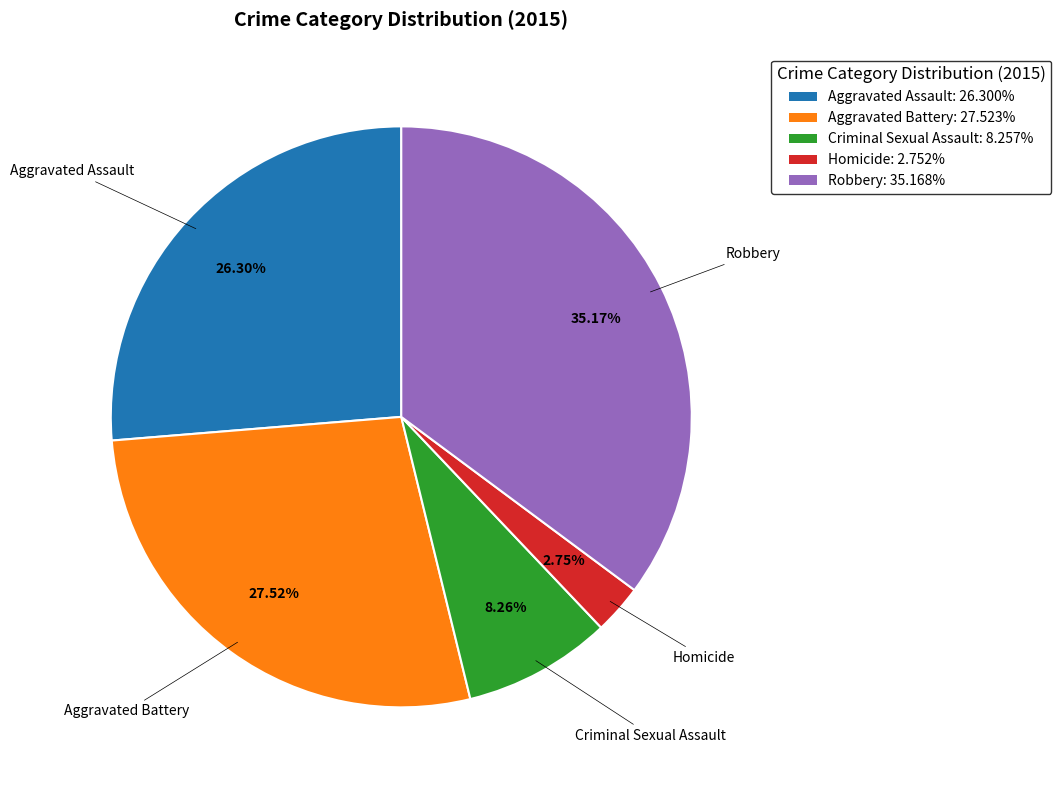

Which category has the smallest portion of the pie?

Homicide